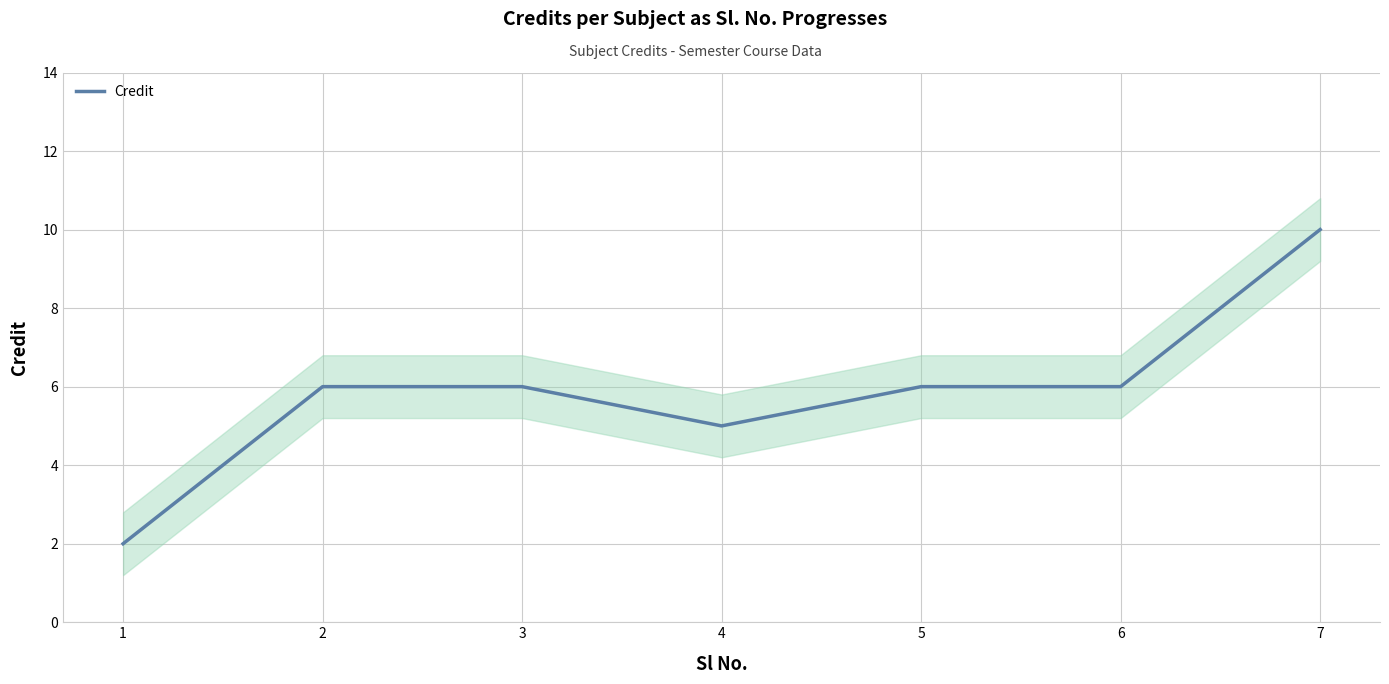

The chart shows a value of 10 at 6. True or false?

False